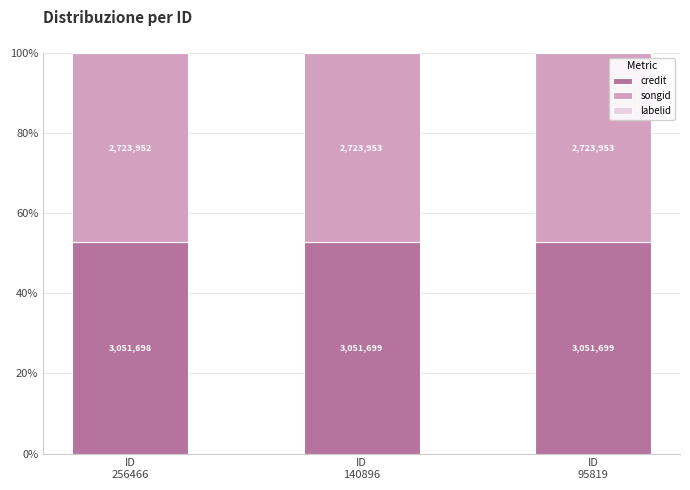

At how many categories does at least one series exceed 28?

3